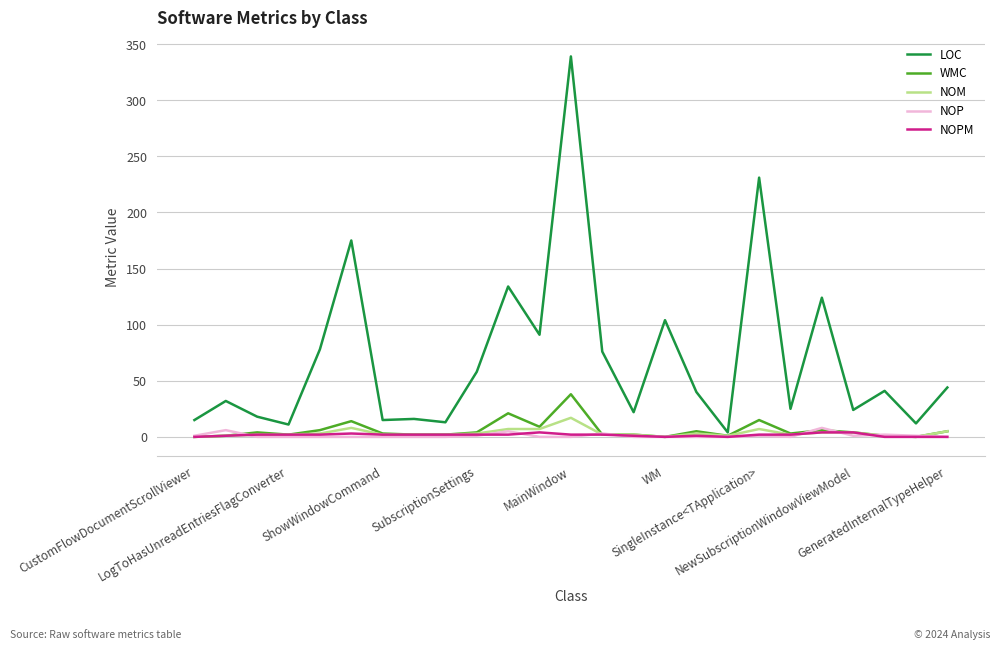

What is the sum of all NOPM values?

42